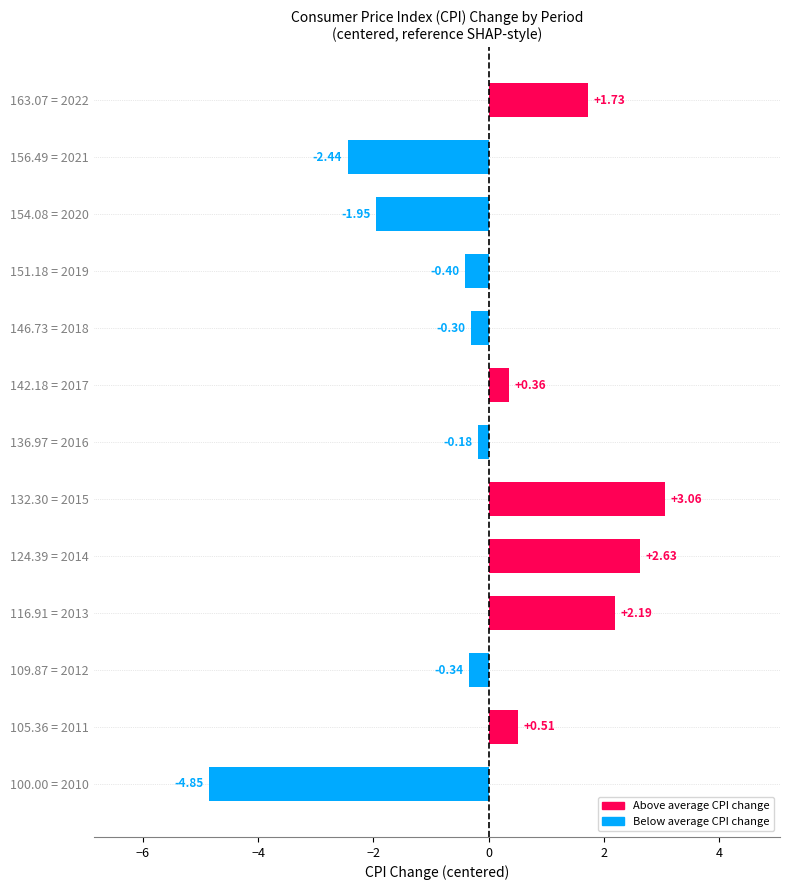

Rank the categories by value from highest to lowest.

132.30 = 2015, 124.39 = 2014, 116.91 = 2013, 163.07 = 2022, 105.36 = 2011, 142.18 = 2017, 136.97 = 2016, 146.73 = 2018, 109.87 = 2012, 151.18 = 2019, 154.08 = 2020, 156.49 = 2021, 100.00 = 2010